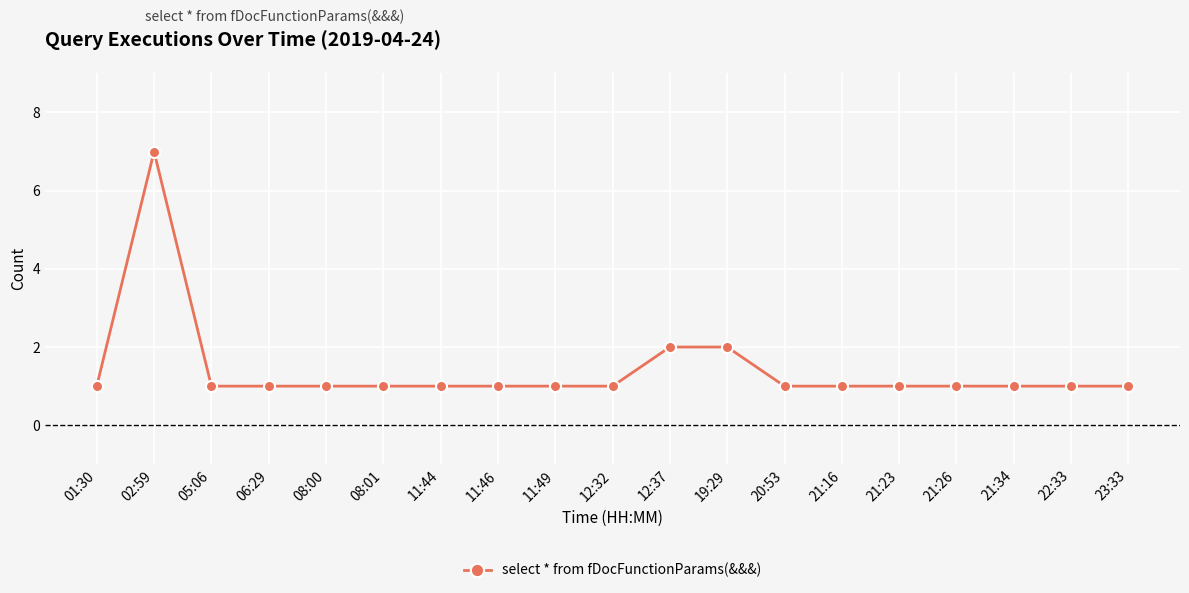

Reading left to right, list all the values displayed in this chart.

01:30=1	02:59=7	05:06=1	06:29=1	08:00=1	08:01=1	11:44=1	11:46=1	11:49=1	12:32=1	12:37=2	19:29=2	20:53=1	21:16=1	21:23=1	21:26=1	21:34=1	22:33=1	23:33=1